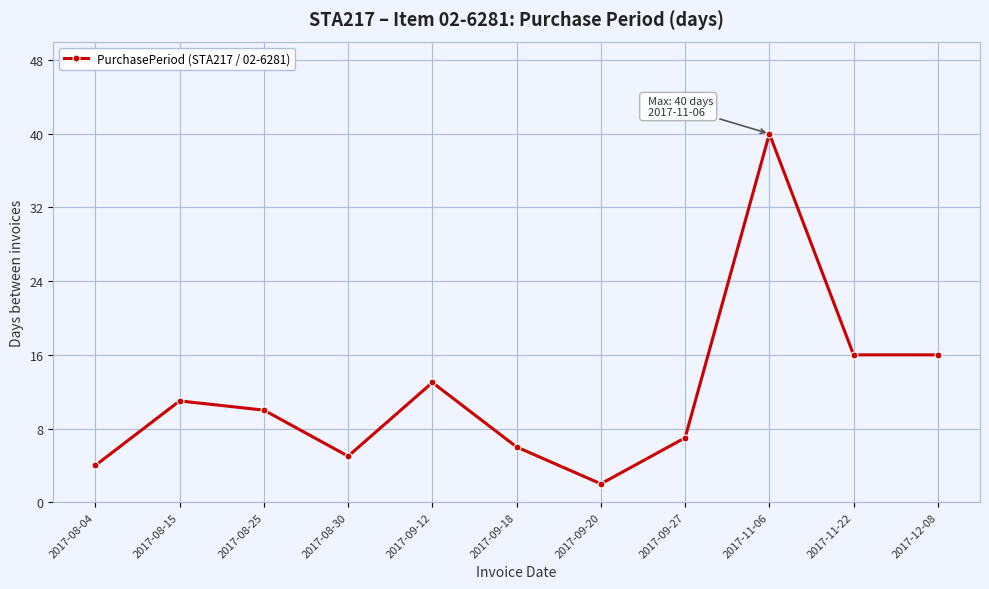

What is the label of the 9th point from the right?

2017-08-25